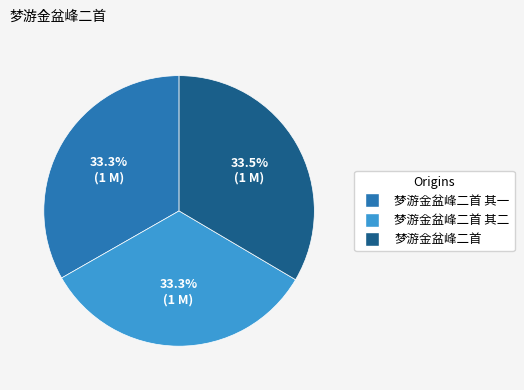

Does any single category account for the majority?

No